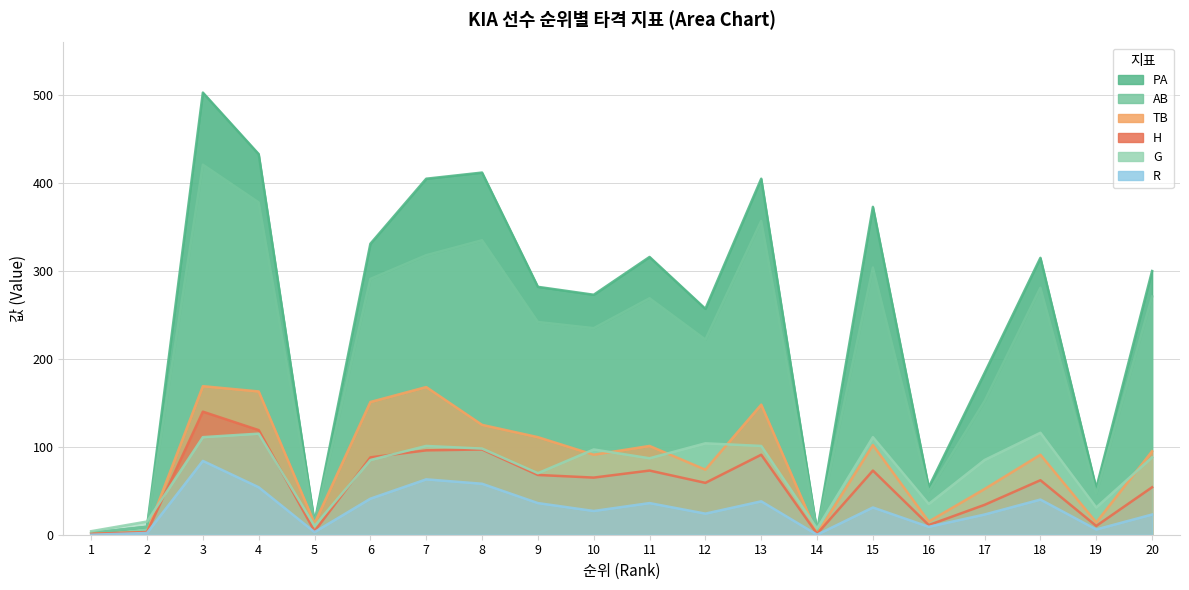

Where does the TB series first go above 95?

3